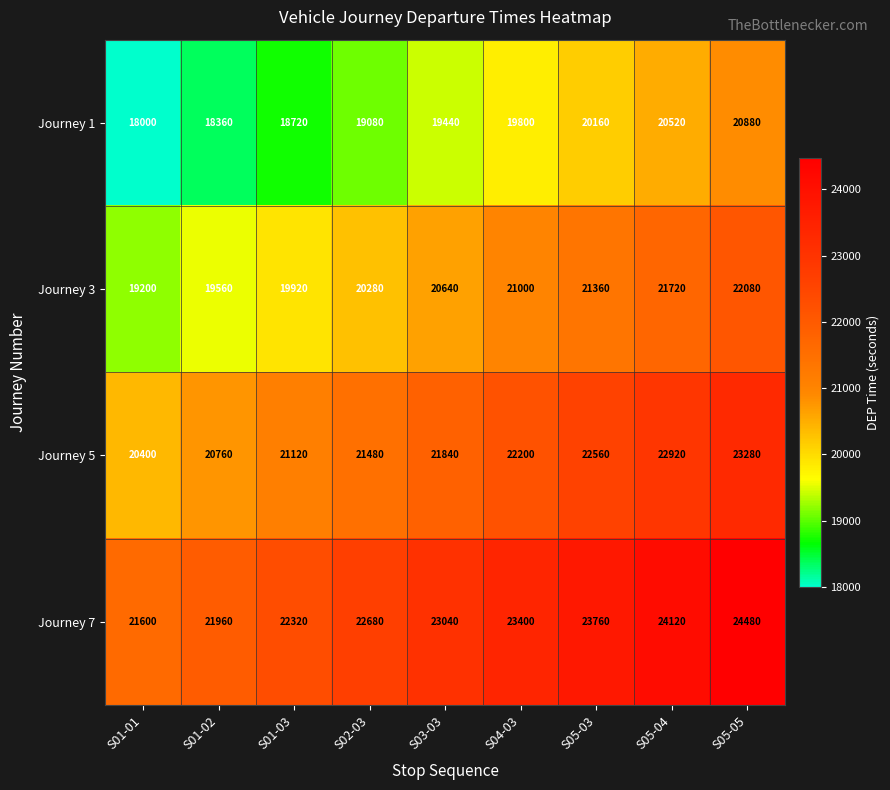

What is the greatest value displayed?

24480